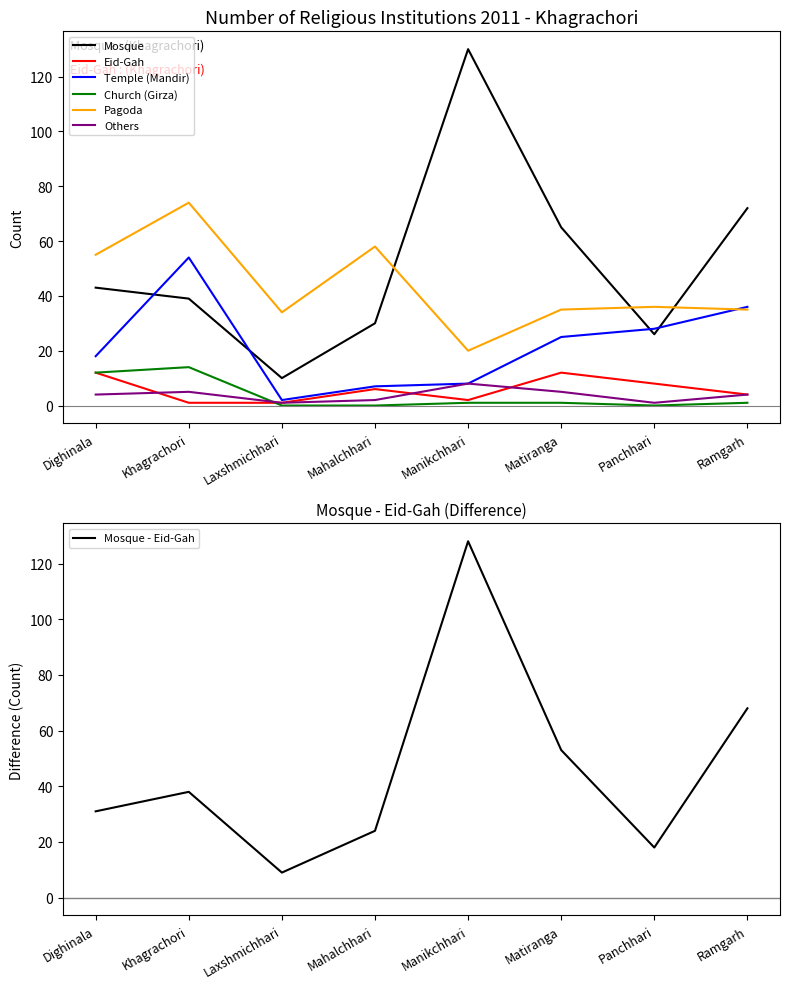

What is the label of the 1st point from the left?

Dighinala